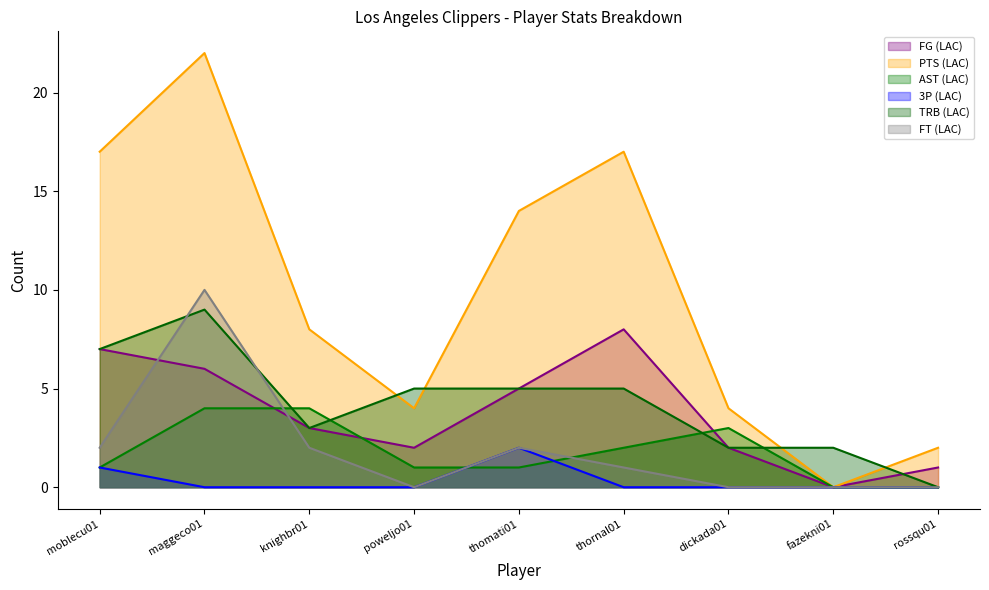

Does the chart have visible grid lines?

No